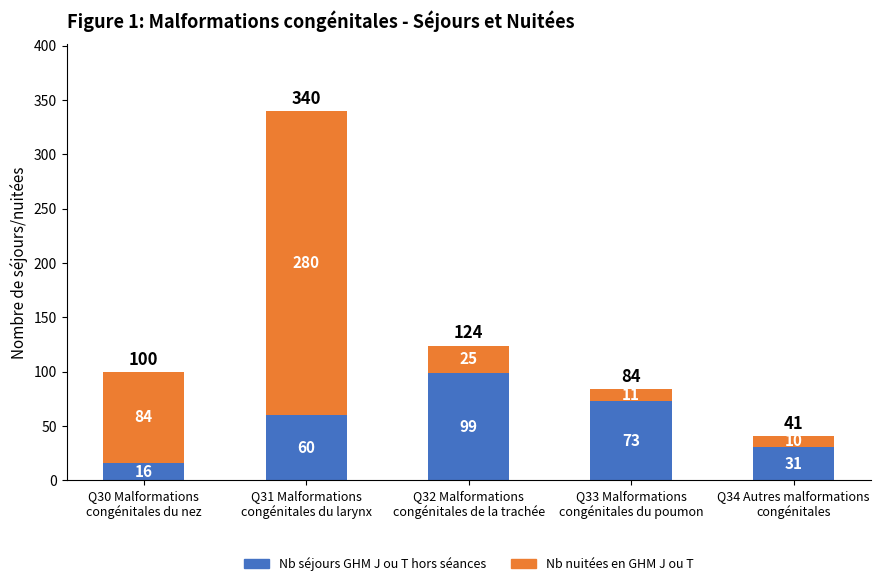

What is the highest value of the Nb séjours GHM J ou T hors séances series?

99